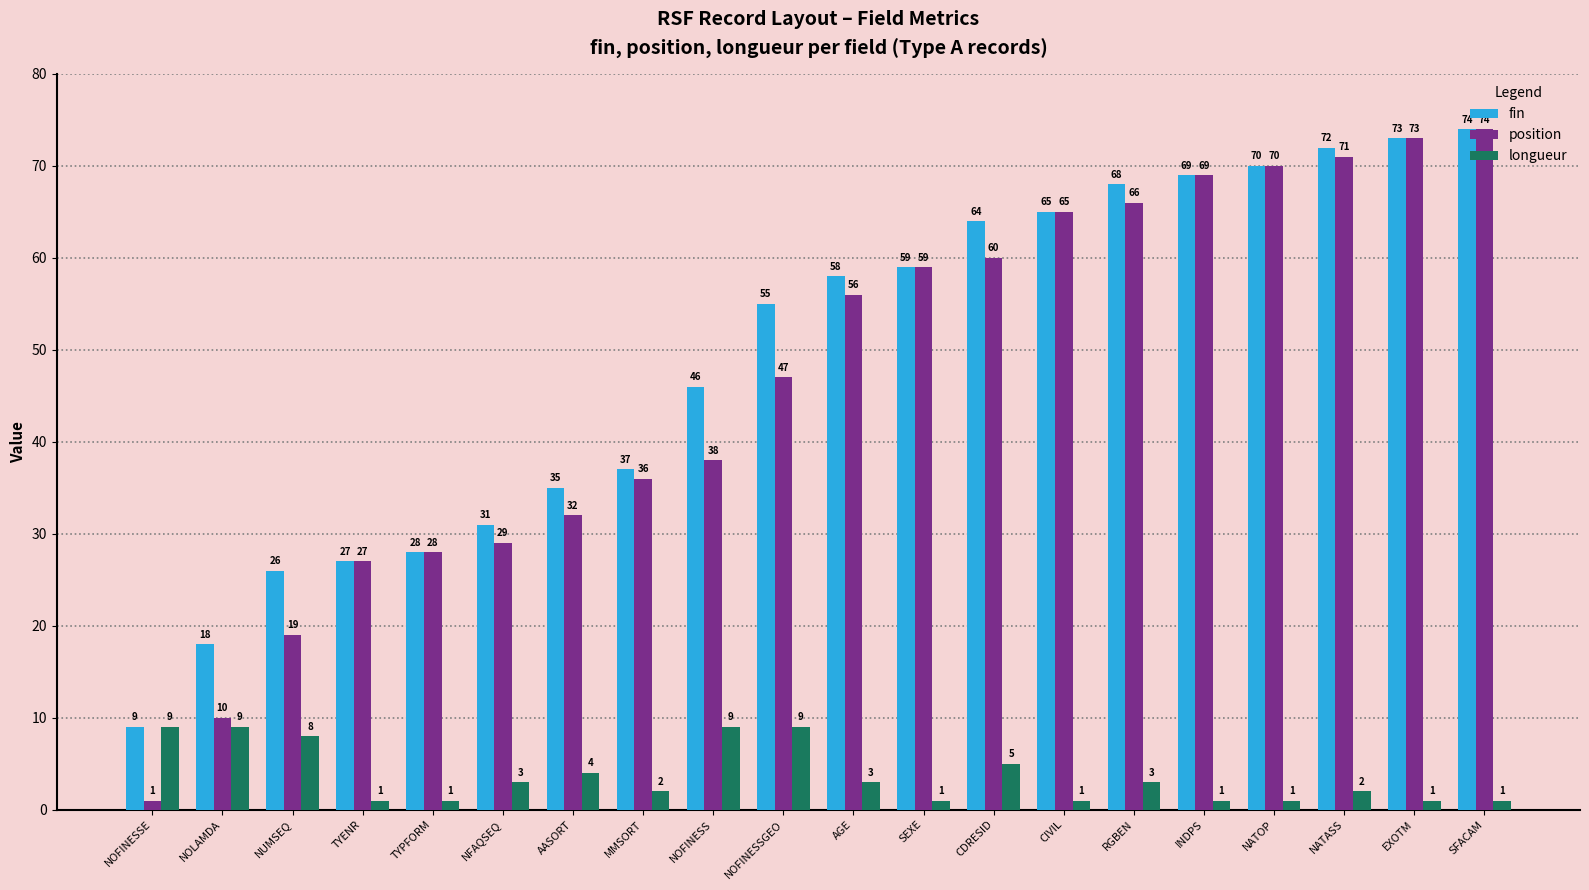

Reading right to left, transcribe all the data shown in this chart.

fin: SFACAM=74	EXOTM=73	NATASS=72	NATOP=70	INDPS=69	RGBEN=68	CIVIL=65	CDRESID=64	SEXE=59	AGE=58	NOFINESSGEO=55	NOFINESS=46	MMSORT=37	AASORT=35	NFAQSEQ=31	TYPFORM=28	TYENR=27	NUMSEQ=26	NOLAMDA=18	NOFINESSE=9
position: SFACAM=74	EXOTM=73	NATASS=71	NATOP=70	INDPS=69	RGBEN=66	CIVIL=65	CDRESID=60	SEXE=59	AGE=56	NOFINESSGEO=47	NOFINESS=38	MMSORT=36	AASORT=32	NFAQSEQ=29	TYPFORM=28	TYENR=27	NUMSEQ=19	NOLAMDA=10	NOFINESSE=1
longueur: SFACAM=1	EXOTM=1	NATASS=2	NATOP=1	INDPS=1	RGBEN=3	CIVIL=1	CDRESID=5	SEXE=1	AGE=3	NOFINESSGEO=9	NOFINESS=9	MMSORT=2	AASORT=4	NFAQSEQ=3	TYPFORM=1	TYENR=1	NUMSEQ=8	NOLAMDA=9	NOFINESSE=9